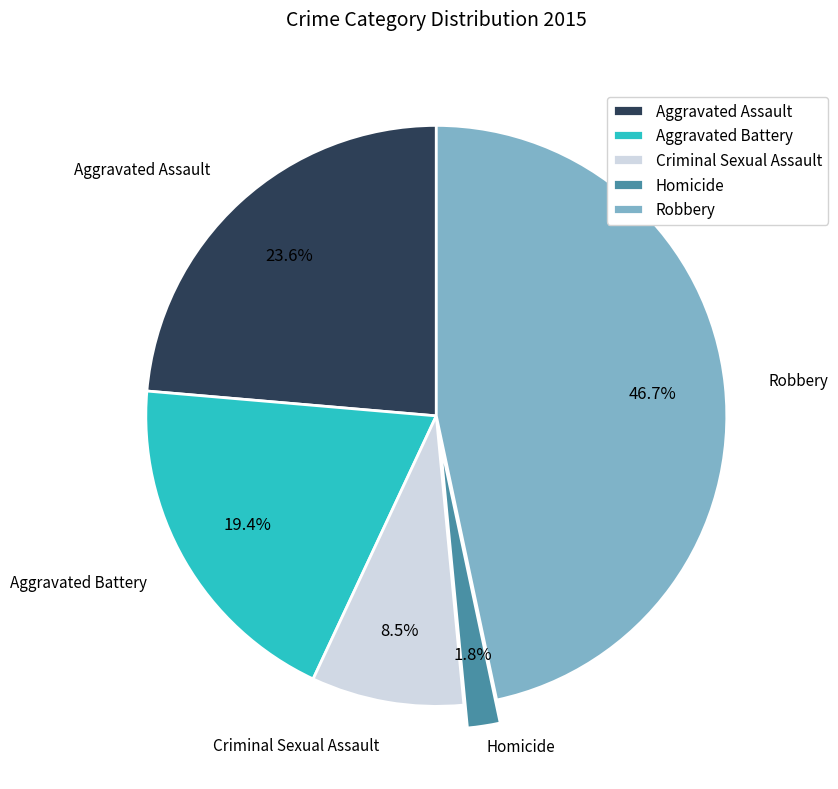

Does Aggravated Assault account for over 50% of the chart?

No